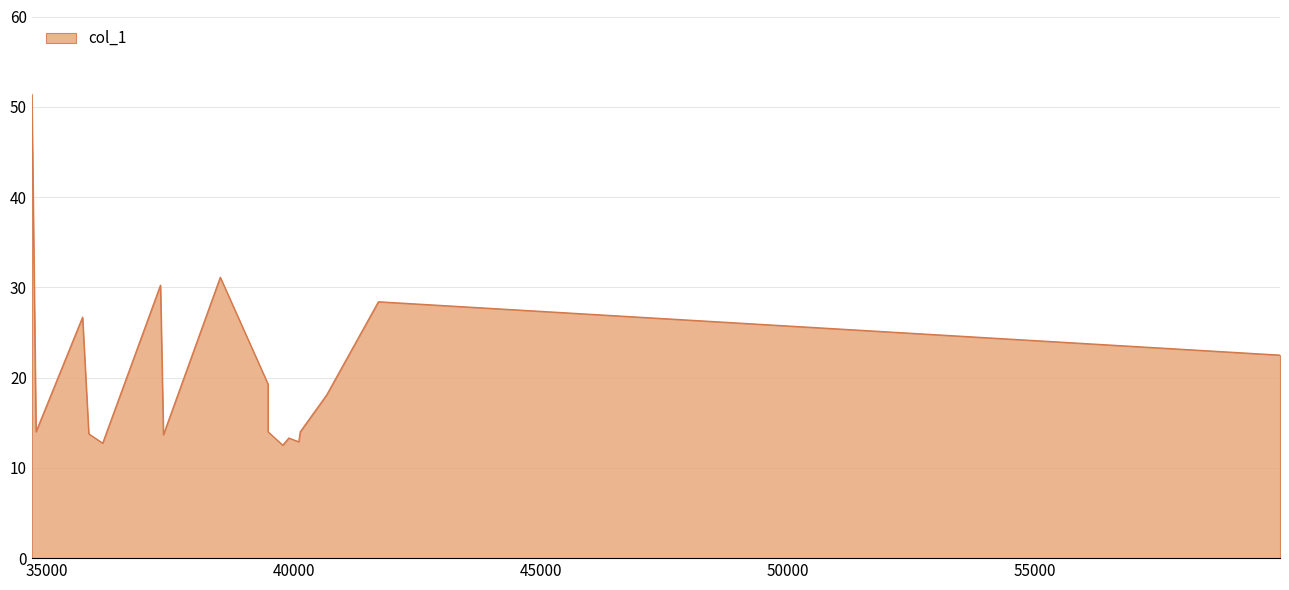

Does the chart have visible grid lines?

Yes